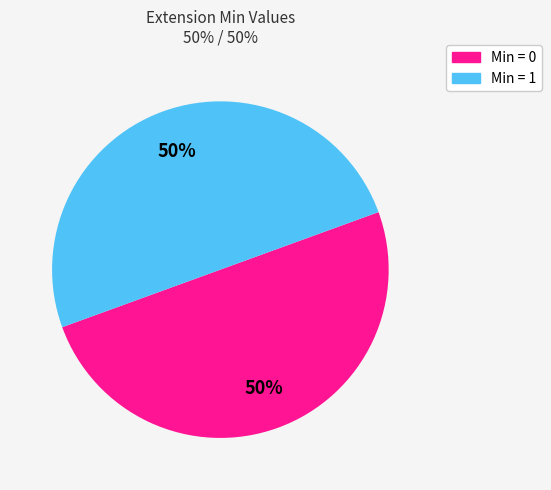

To the nearest percent, what is the average slice percentage?

50%